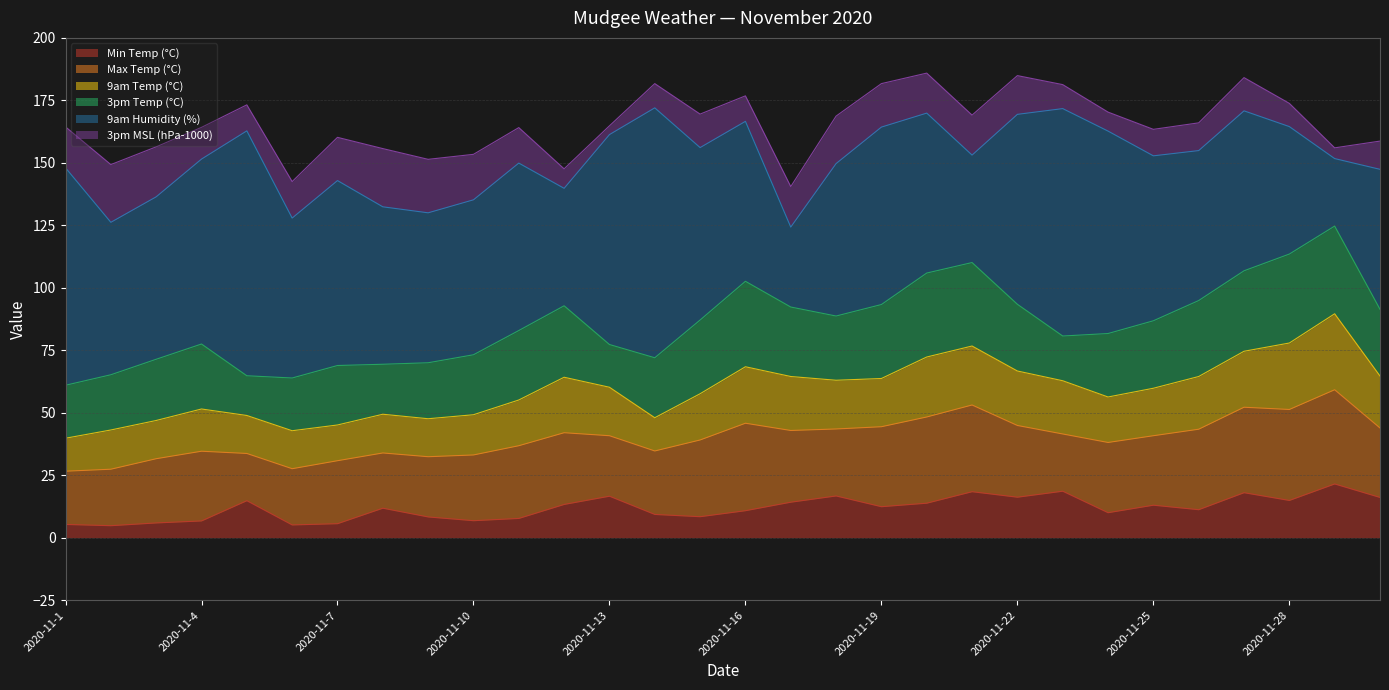

Does the chart have visible grid lines?

Yes